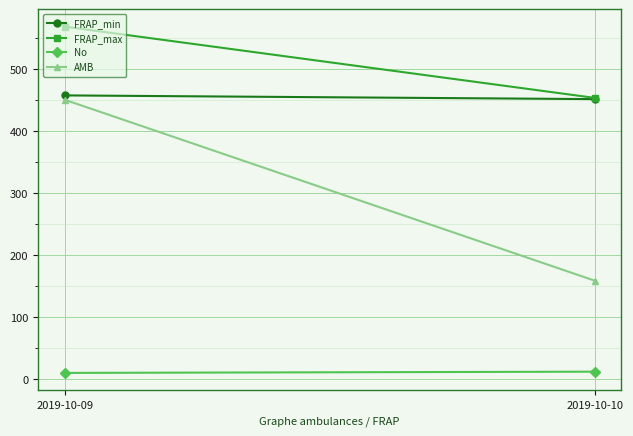

Between 2019-10-09 and 2019-10-10, which series saw the biggest shift?

AMB